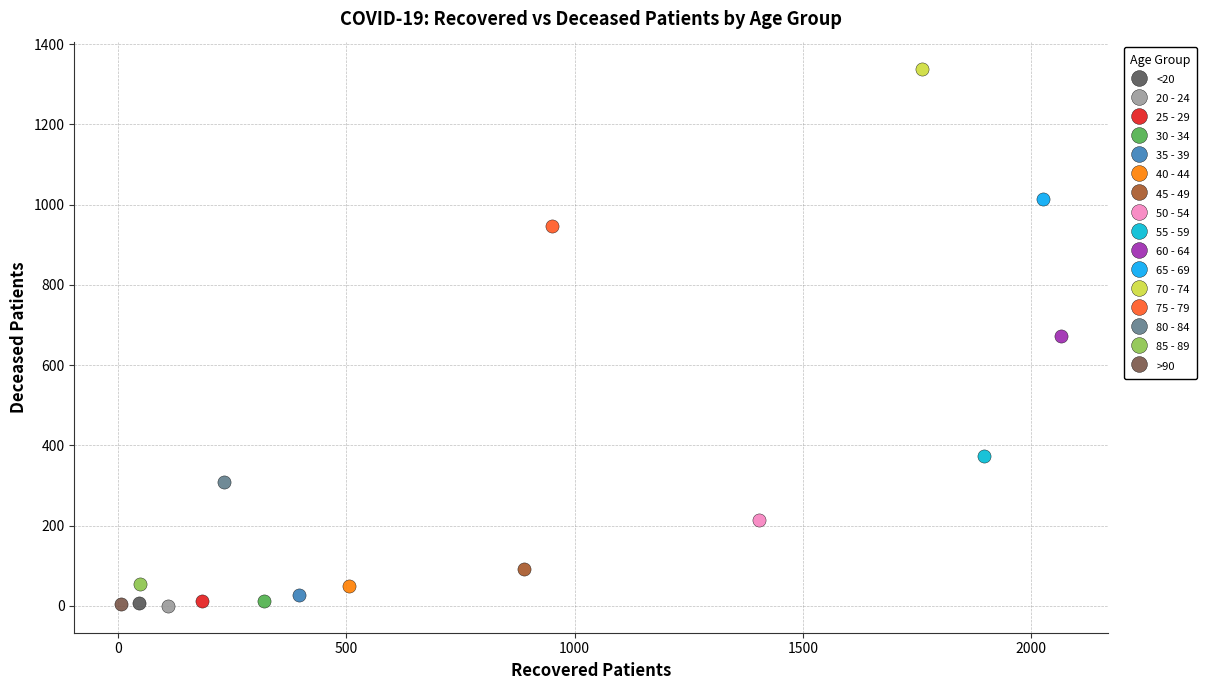

What are all the series names shown in the legend?

<20, 20 - 24, 25 - 29, 30 - 34, 35 - 39, 40 - 44, 45 - 49, 50 - 54, 55 - 59, 60 - 64, 65 - 69, 70 - 74, 75 - 79, 80 - 84, 85 - 89, >90